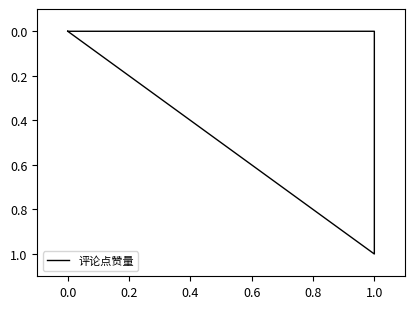

What is the greatest value displayed?

1